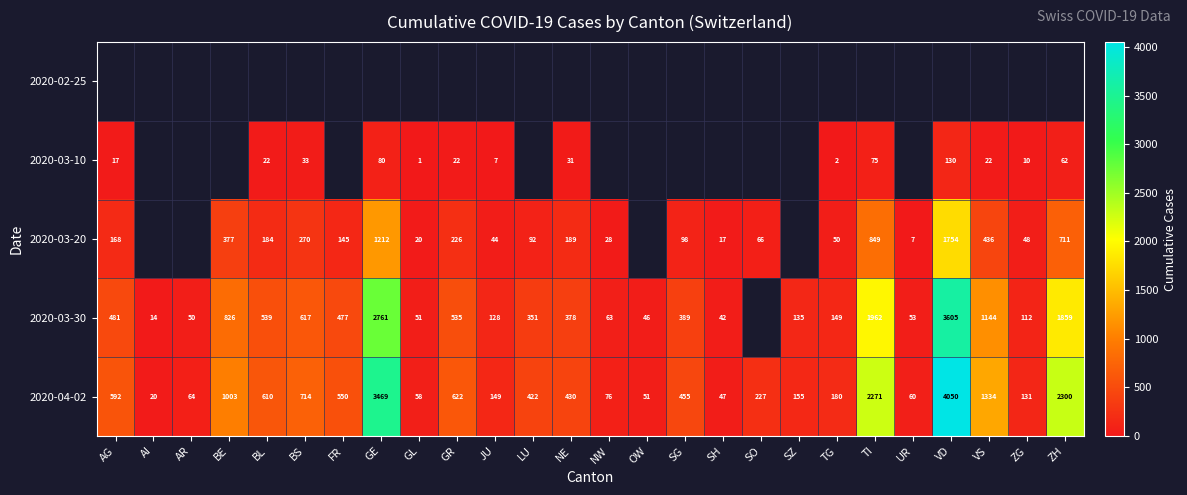

What is the minimum value for 2020-04-02?

20